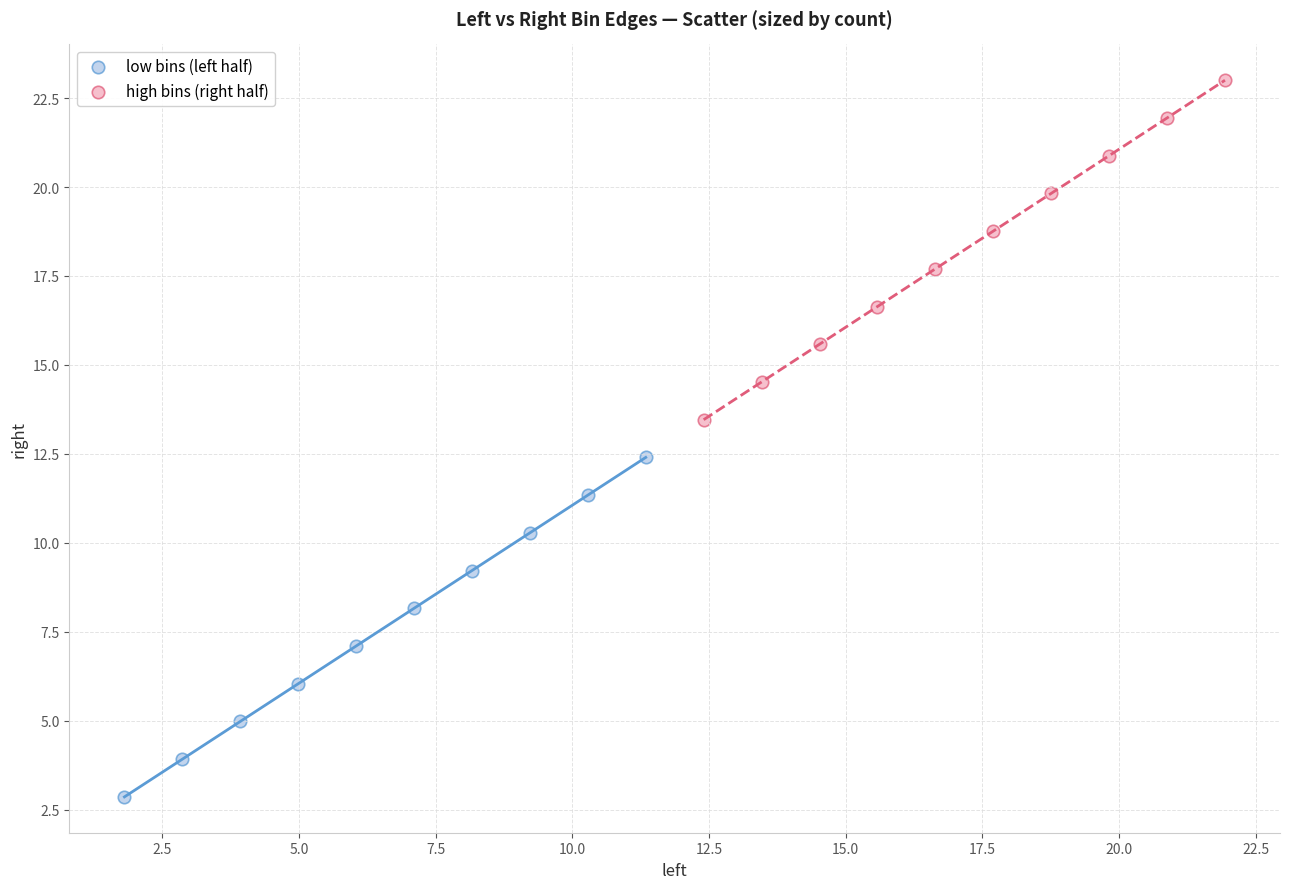

Which series contains the lowest Y value?

low bins (left half)